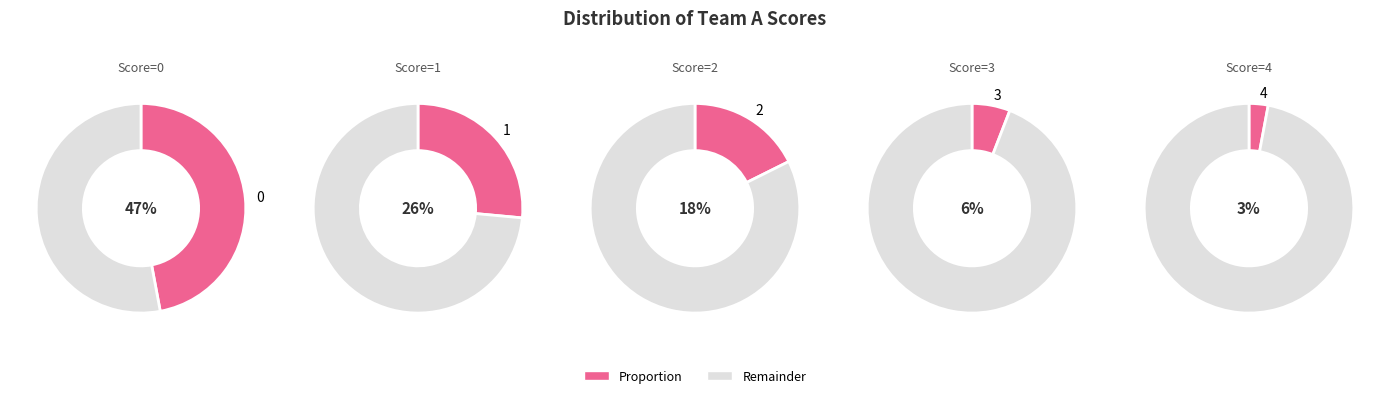

What is the smallest slice in the pie chart?

score_4